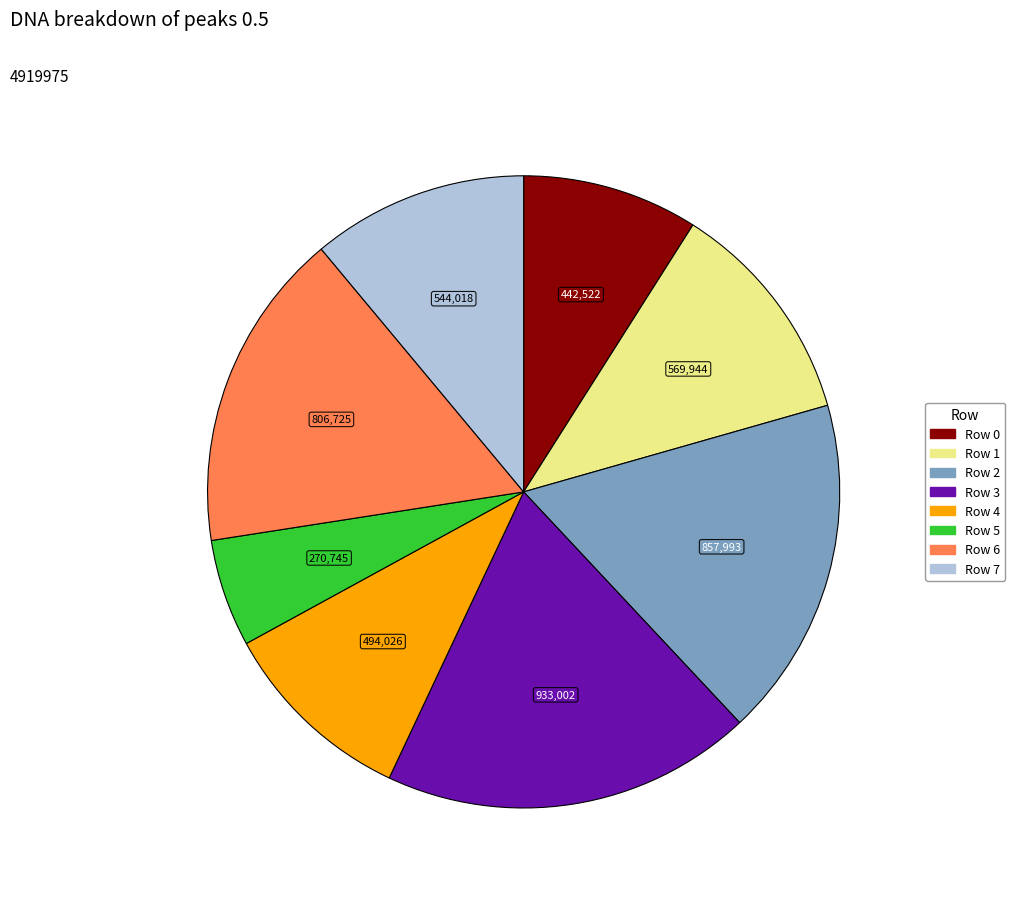

Combined, do Row 7 and Row 2 account for over 50%?

No